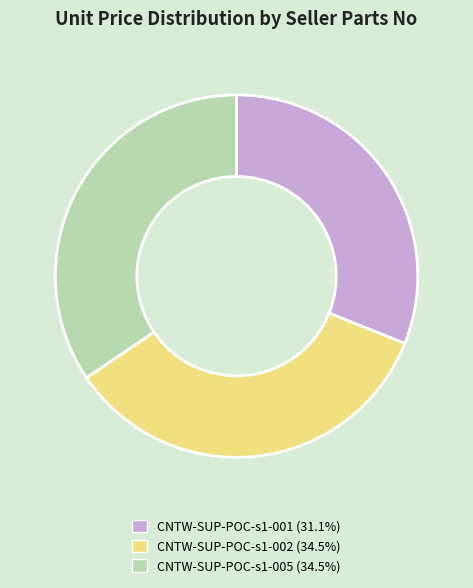

Between CNTW-SUP-POC-s1-002 and CNTW-SUP-POC-s1-001, which is larger?

CNTW-SUP-POC-s1-002